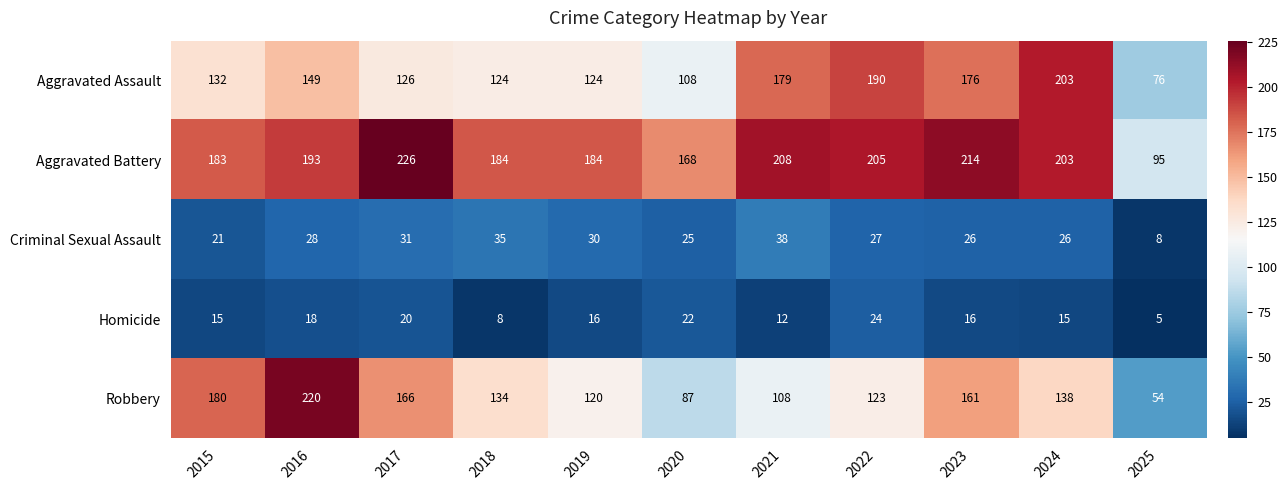

What is the approximate value of Criminal Sexual Assault at 2015?

21